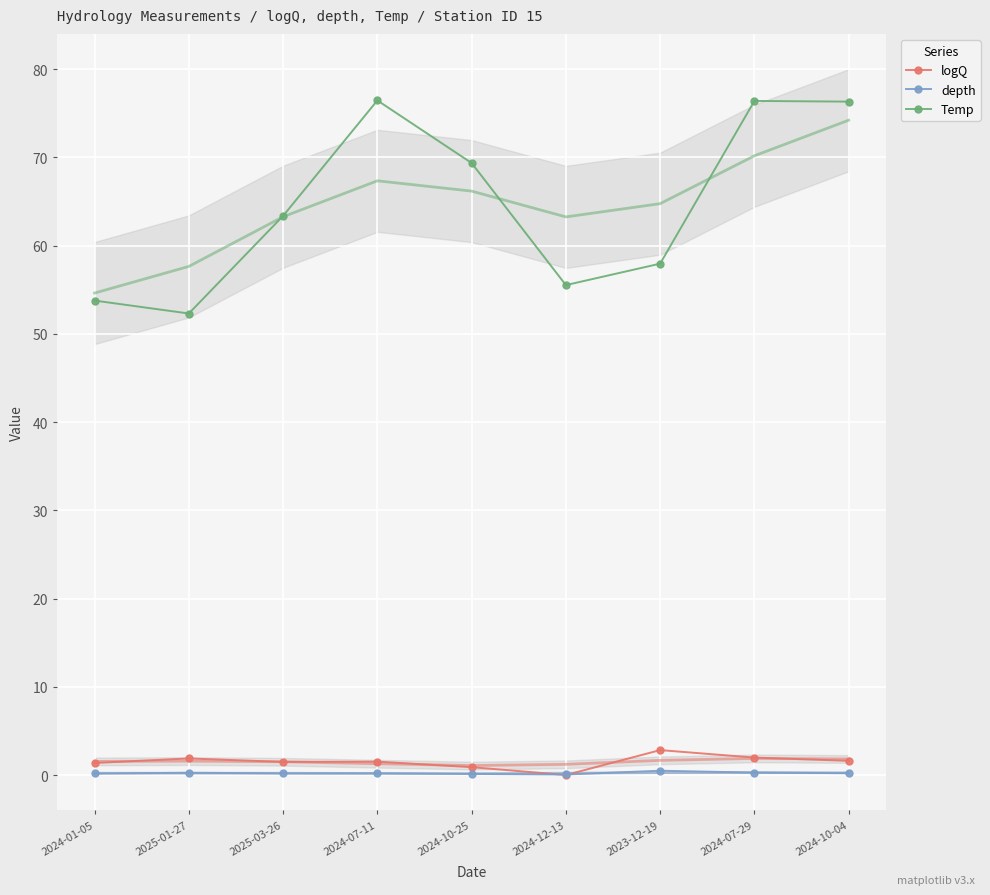

True or false: depth and logQ cross at least once.

True